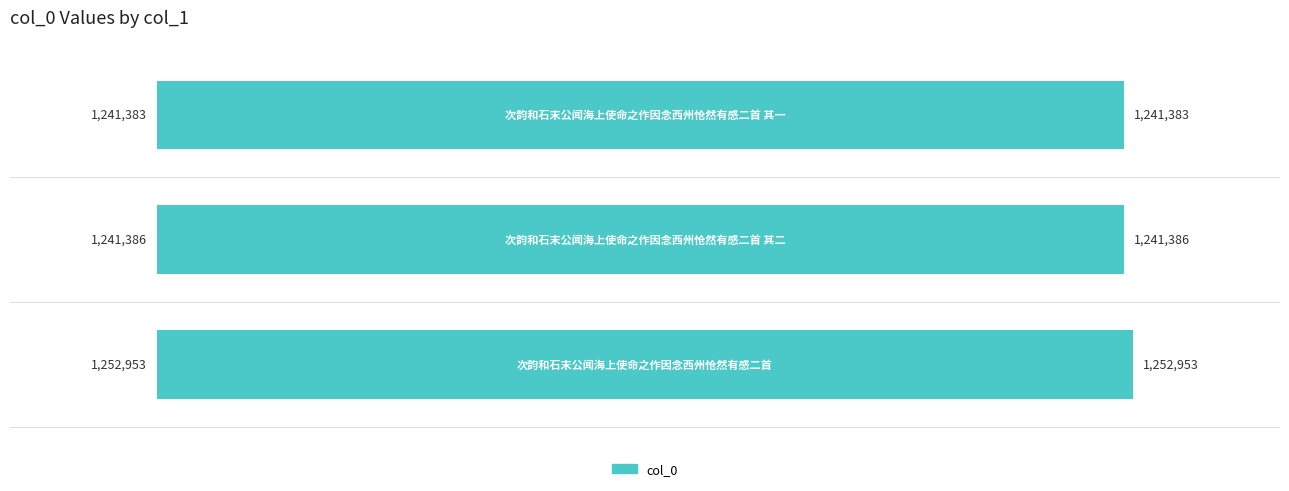

Are the bars horizontal?

Yes